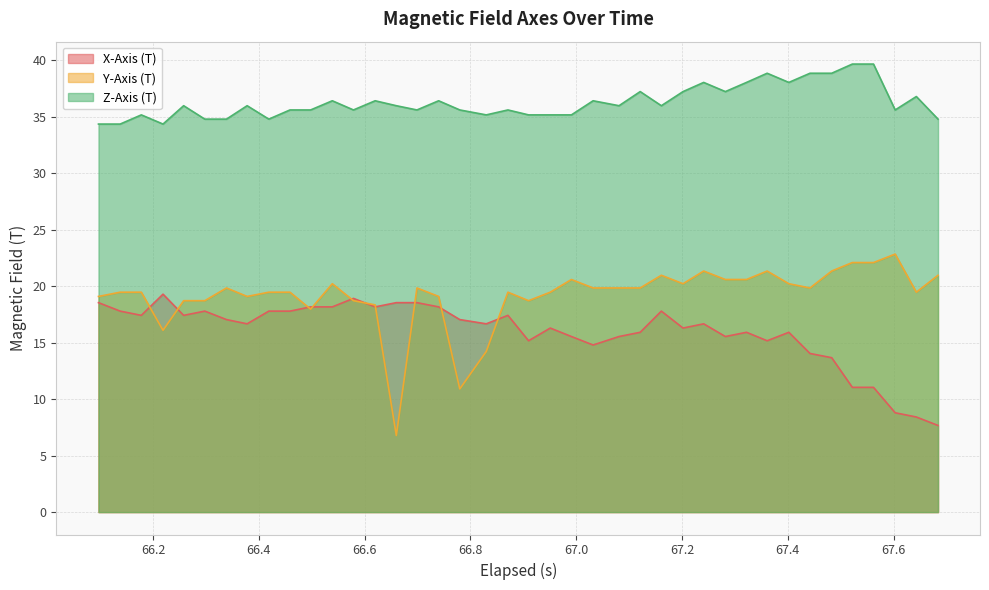

Which series has the largest range (max minus min)?

Y-Axis (T)